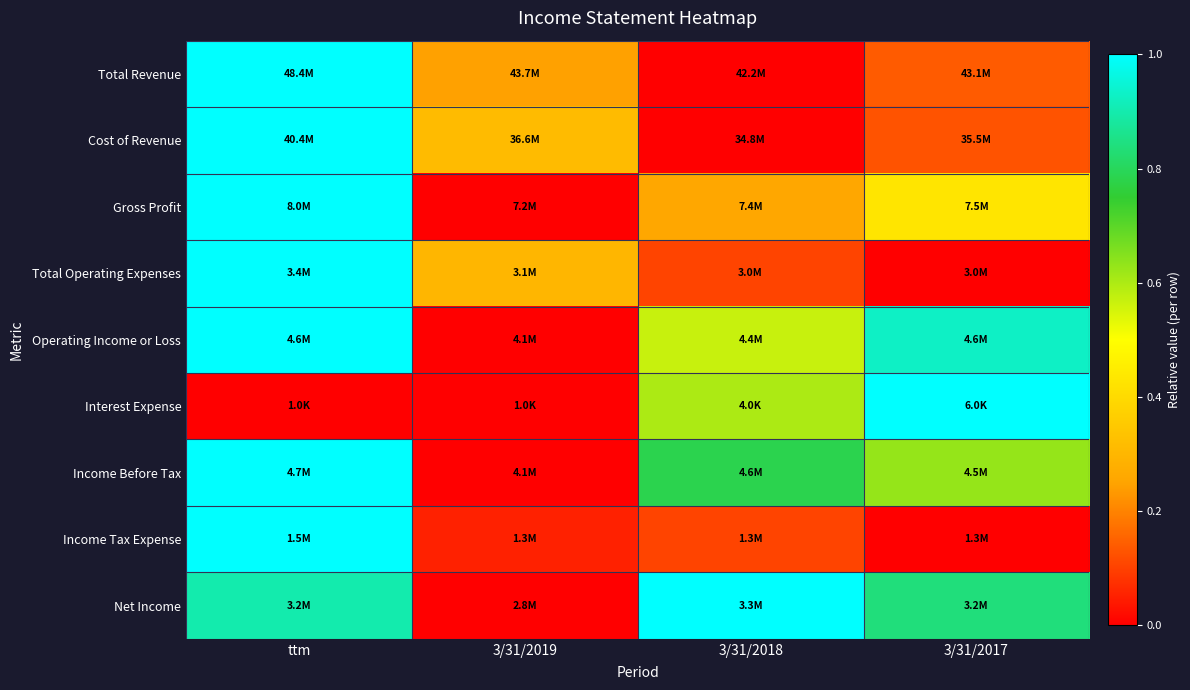

How many series are shown in this chart?

9